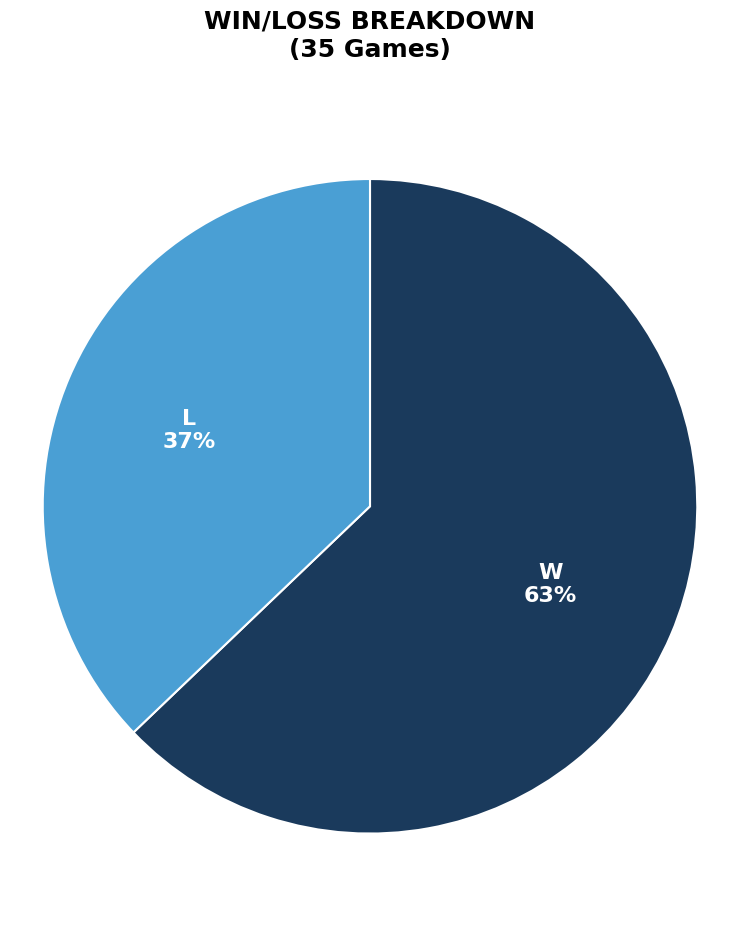

How many slices are in this pie chart?

2